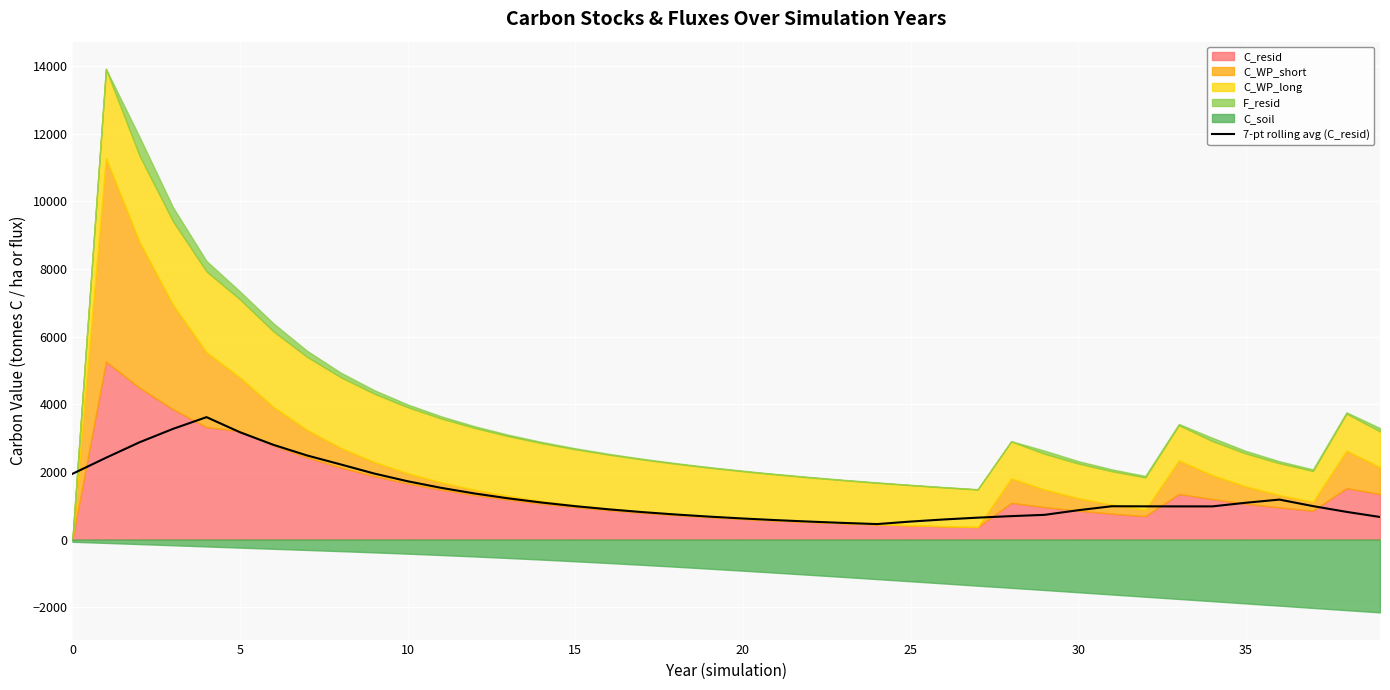

Approximately how many times larger is the value at 25 compared to 9?

0.3